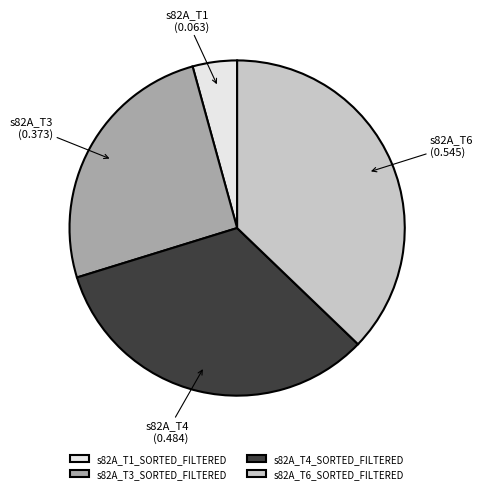

How many slices are in this pie chart?

4